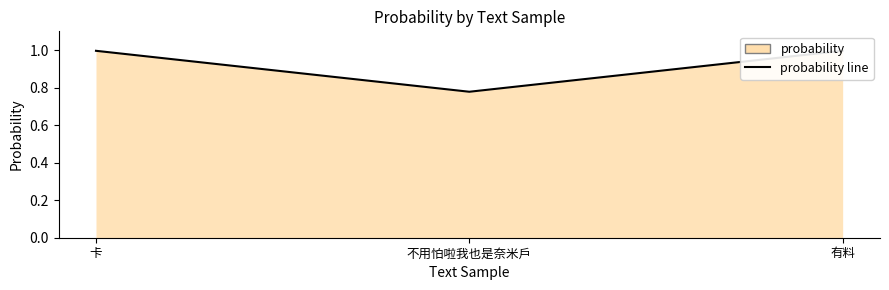

True or false: the data shows 0.7 at 卡.

False